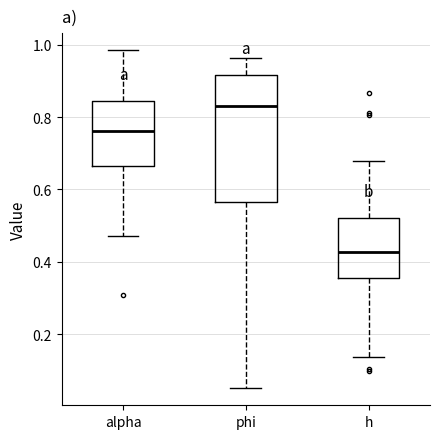

Comparing the boxes themselves (not the whiskers), which one is the tallest?

phi